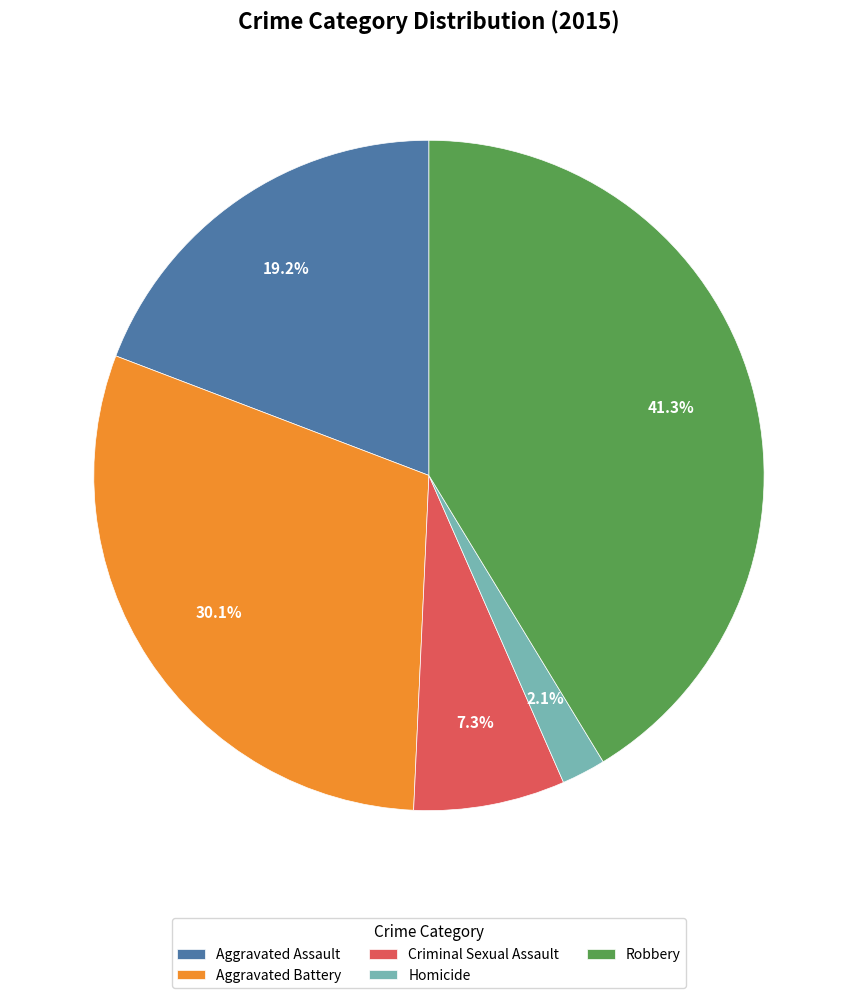

What percentage do Aggravated Assault and Criminal Sexual Assault together represent?

26.5%